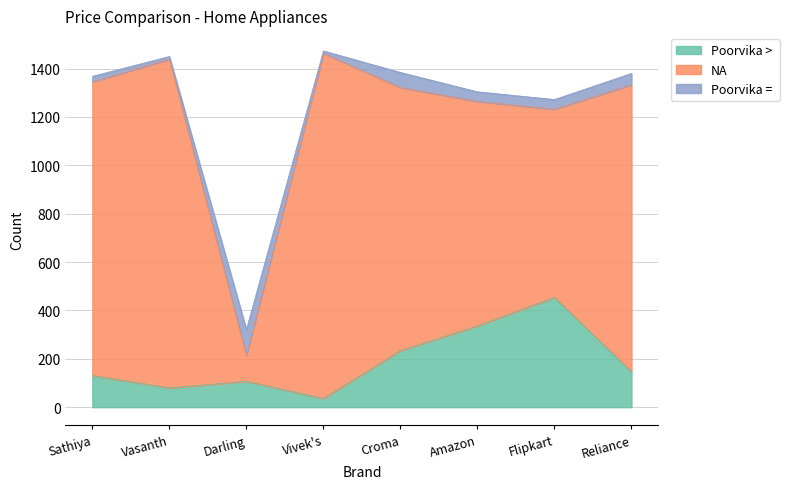

Is the value of Poorvika >  at Flipkart greater than the value of NA at Amazon?

No